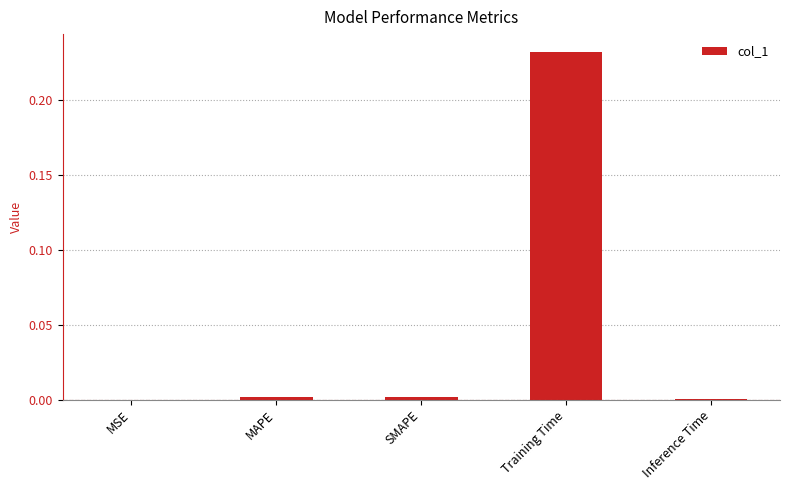

At which category does the chart reach its peak across all series?

Training Time